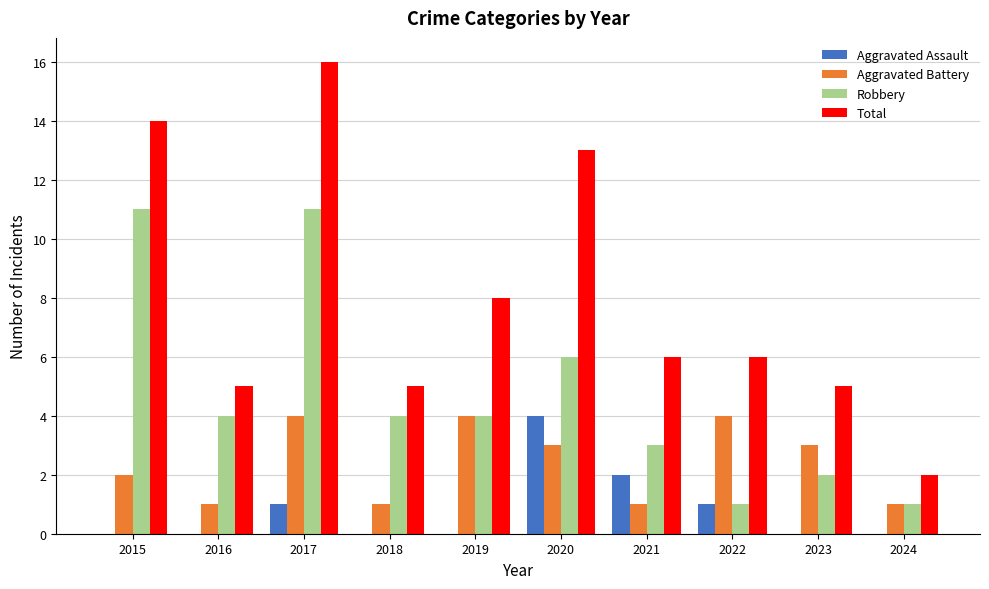

Are the bars grouped side by side (vs. stacked)?

Yes